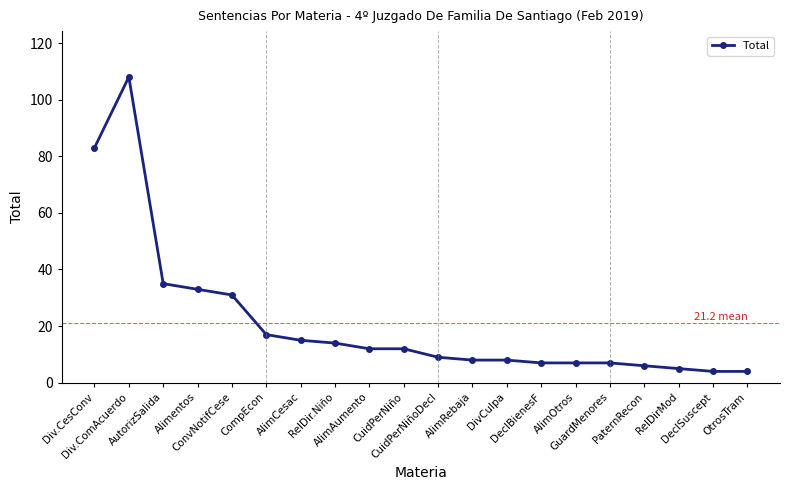

What is the ratio of the value at DeclSuscept to the value at CuidPerNiñoDecl?

0.4